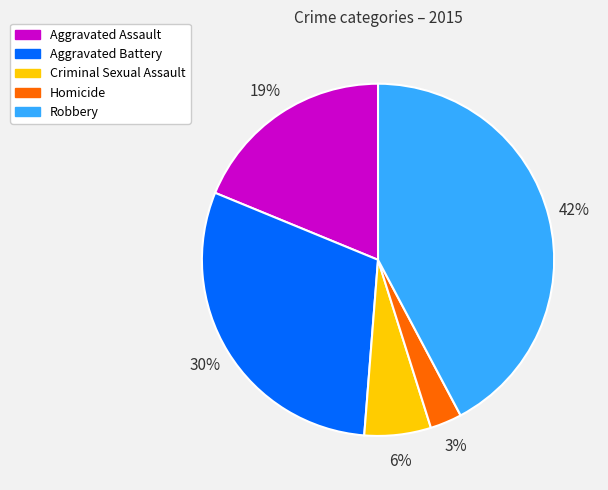

To the nearest percent, what percentage of the pie is Aggravated Battery?

30%